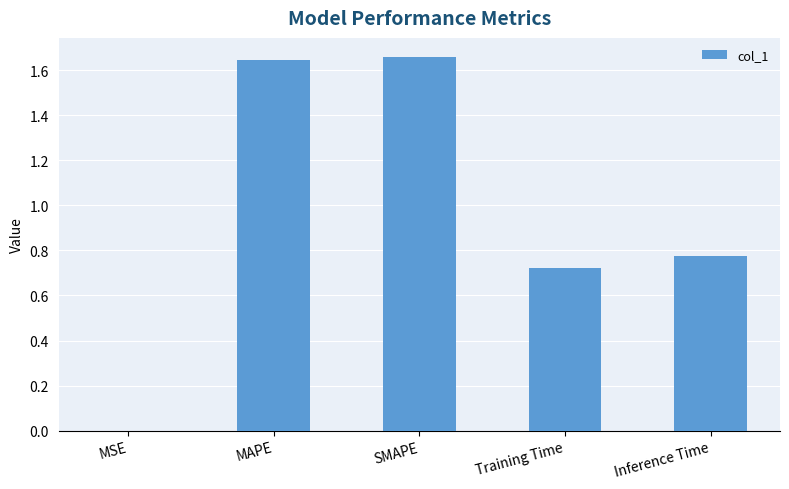

What is the sum of the values at MAPE and Training Time?

2.4